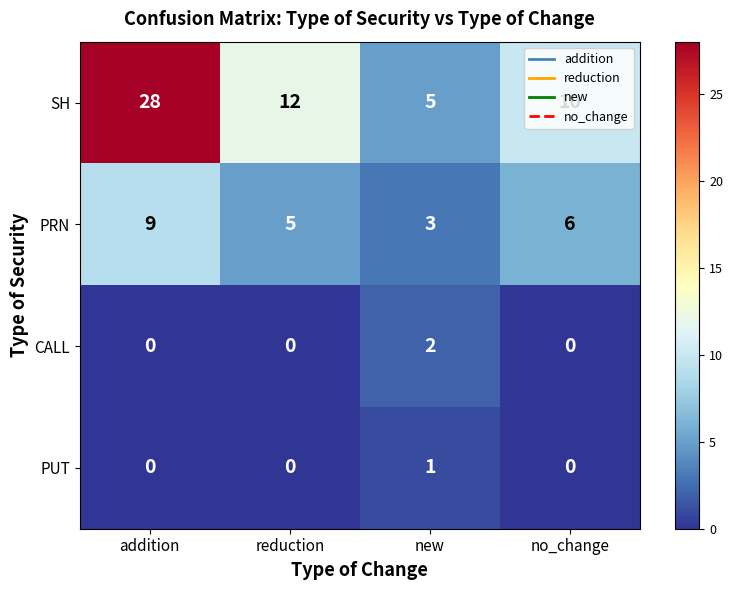

Rank the series at new from lowest to highest value.

PUT, CALL, PRN, SH